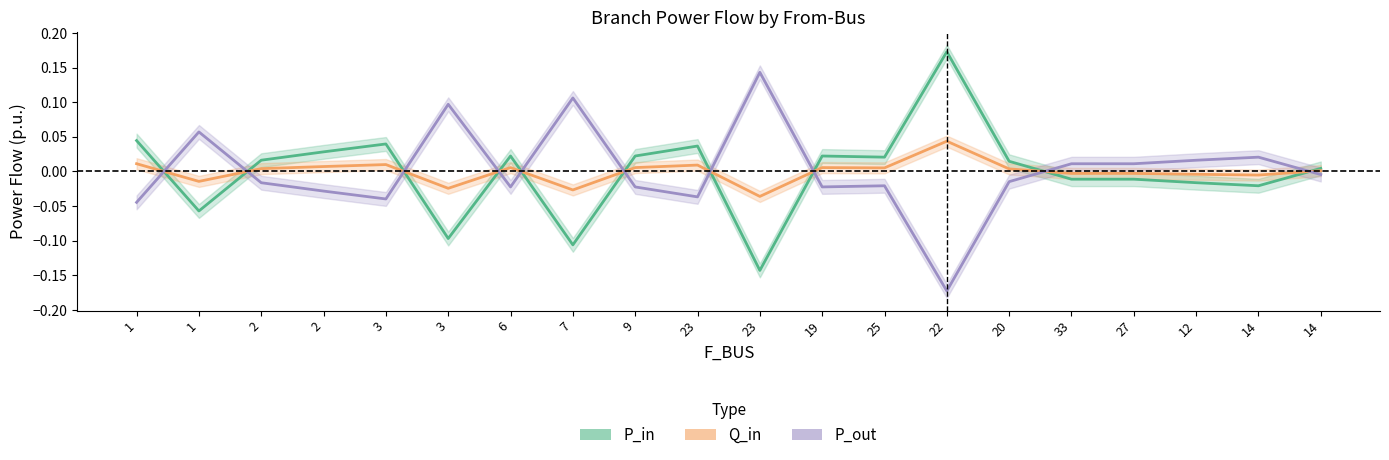

Rank the series at 7 from lowest to highest value.

P_in, Q_in, P_out